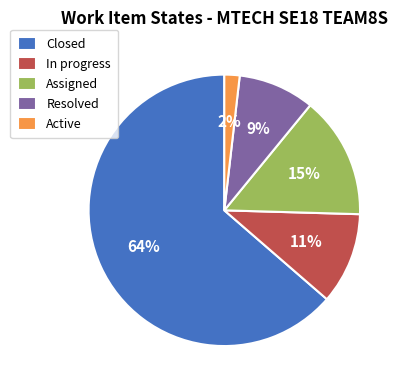

How many segments does this pie chart have?

5